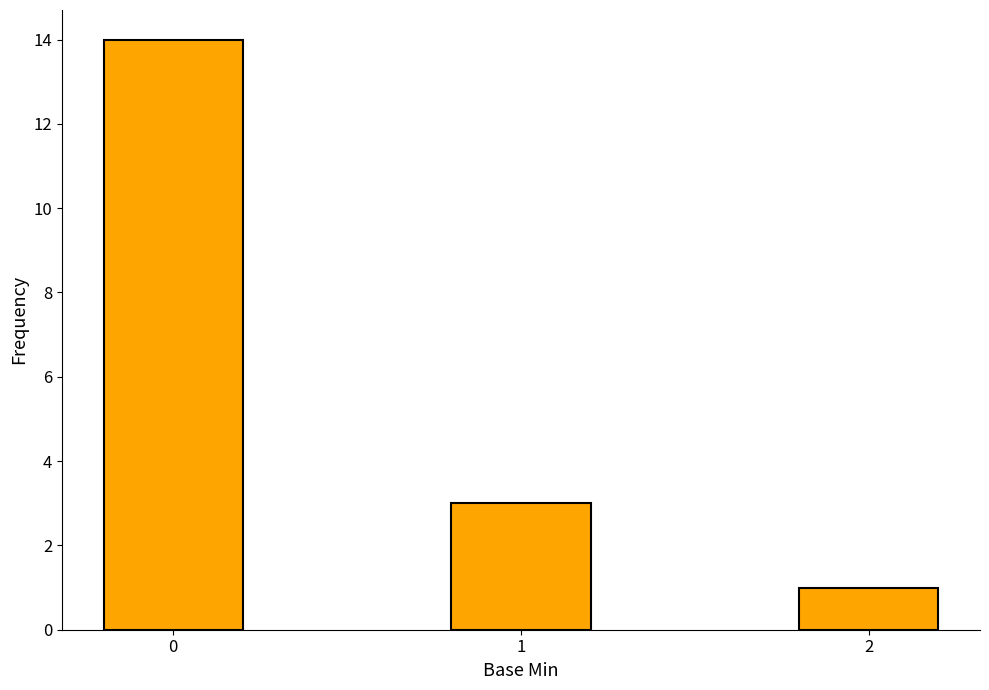

Which label corresponds to the smallest value in the chart?

2